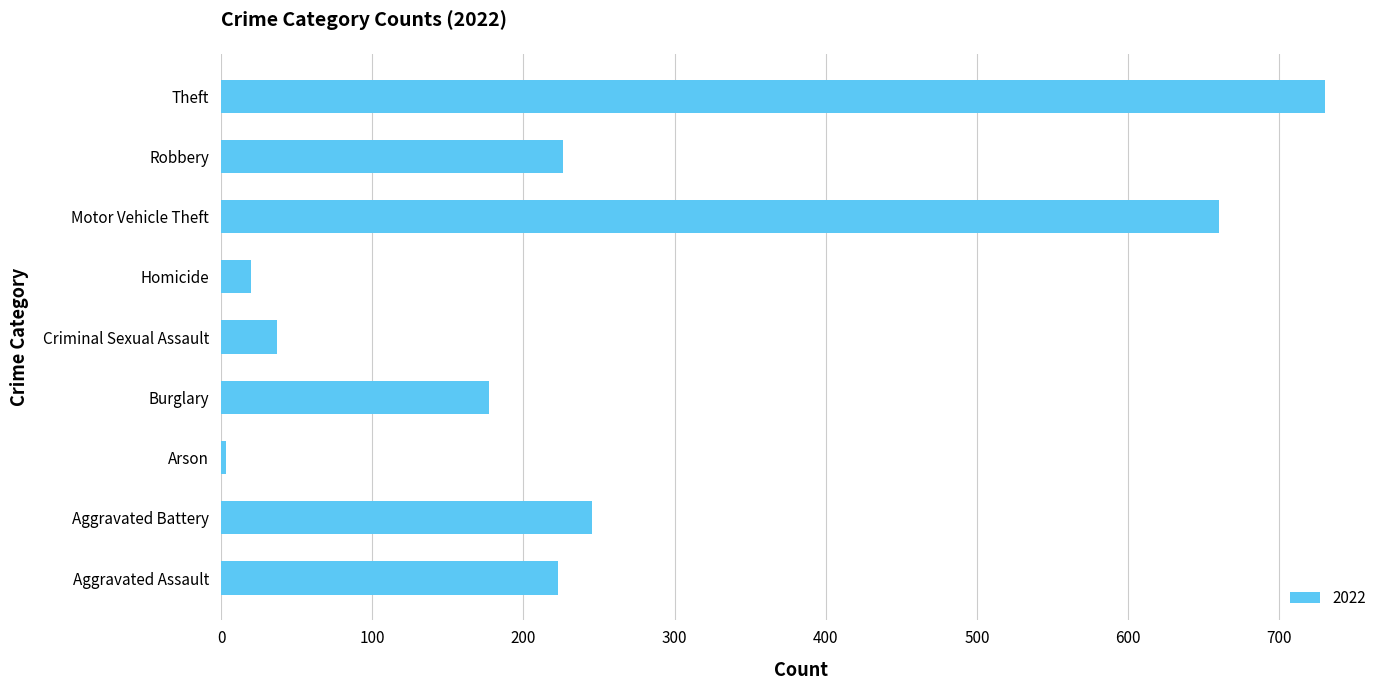

What is the sum of the values at Robbery and Aggravated Assault?

449